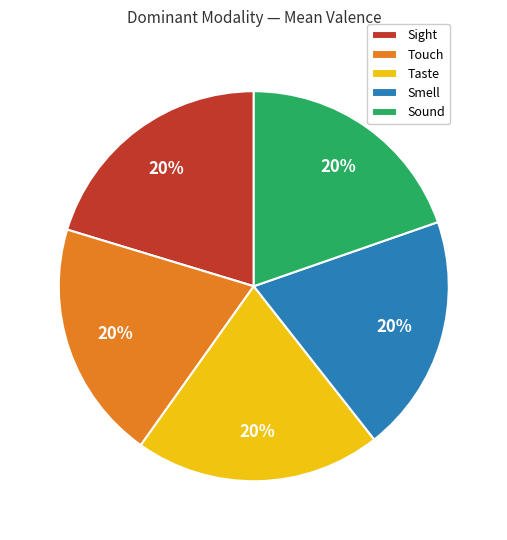

To the nearest percent, what is the average slice percentage?

20%